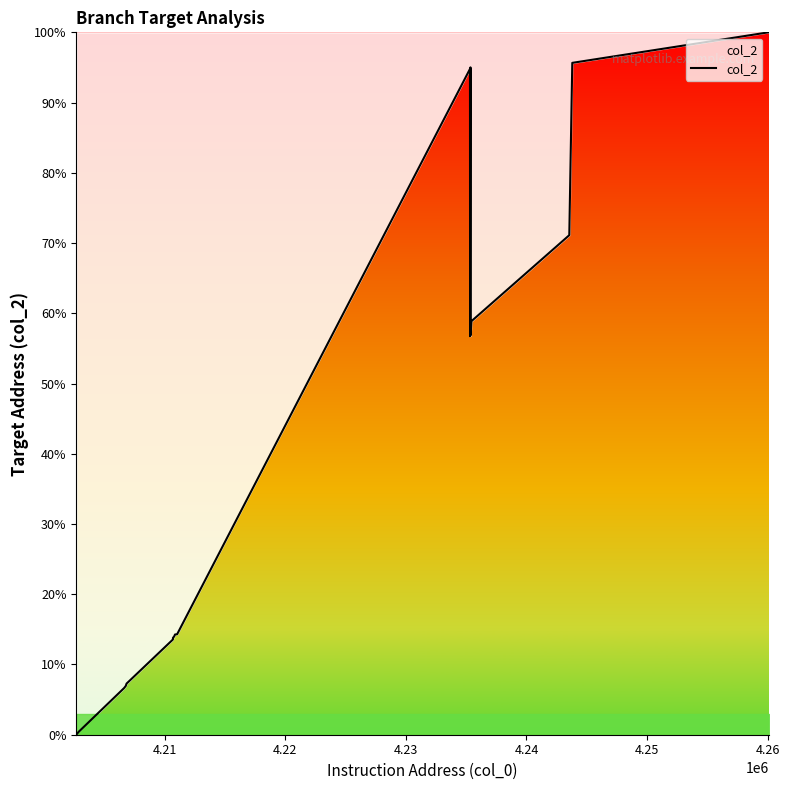

What is the greatest value displayed?

100.0